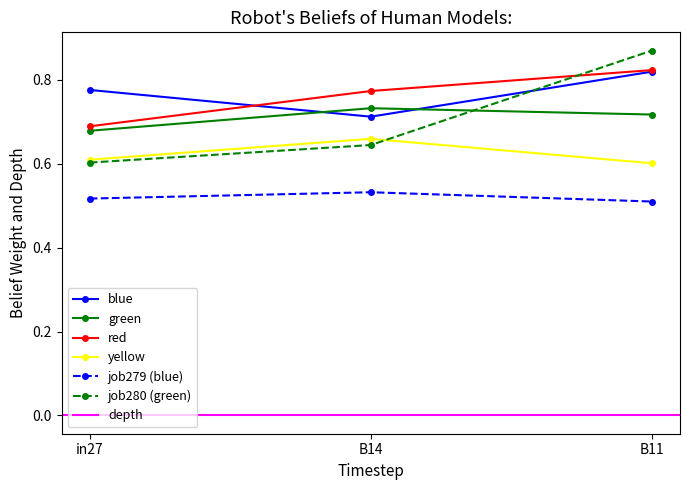

Is this an area chart (filled region under the line)?

No